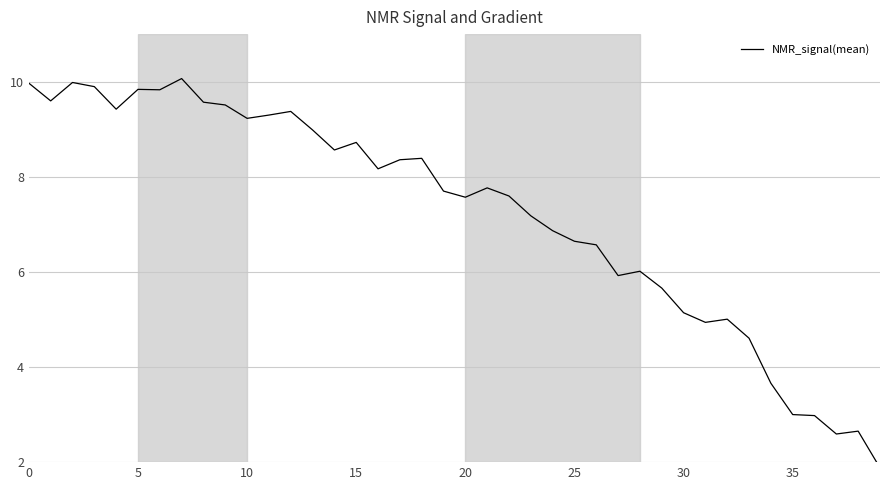

What is the label of the 15th point from the right?

25